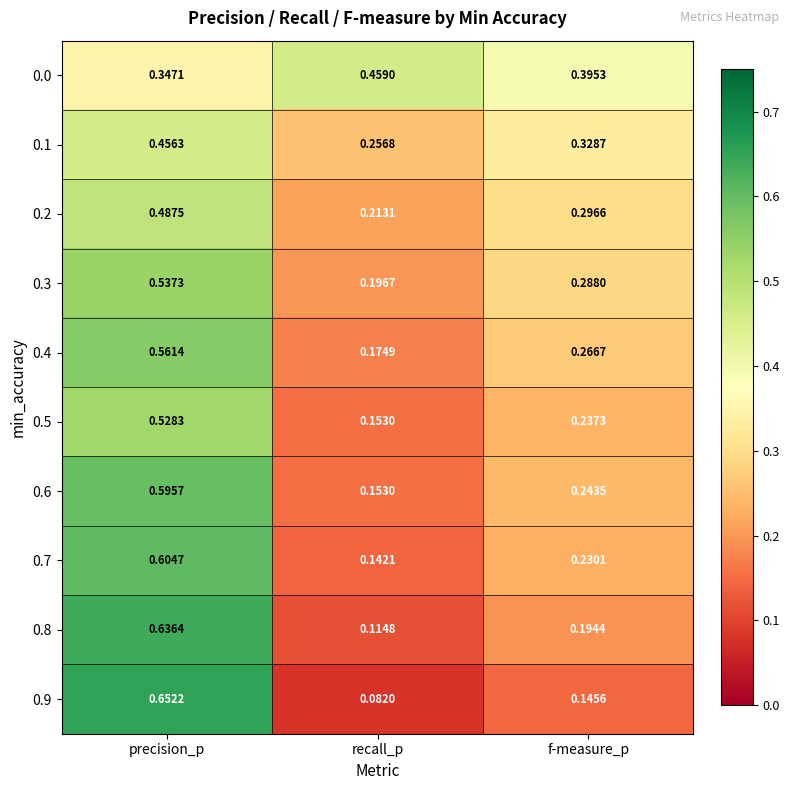

Rank the categories by 0.7 value from highest to lowest.

precision_p, f-measure_p, recall_p